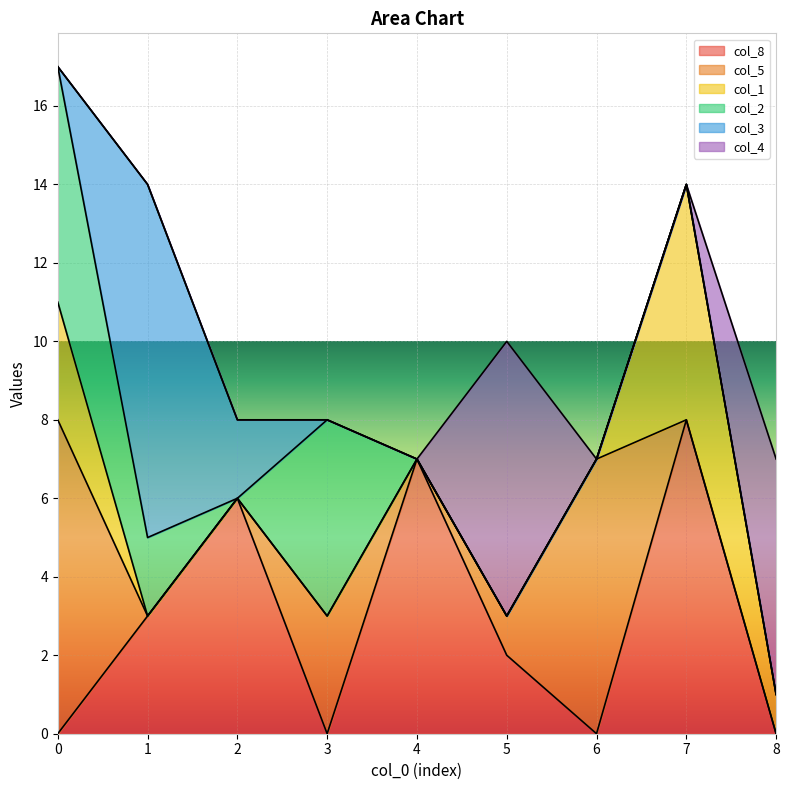

Is the value of col_5 at 1 greater than the value of col_1 at 6?

No